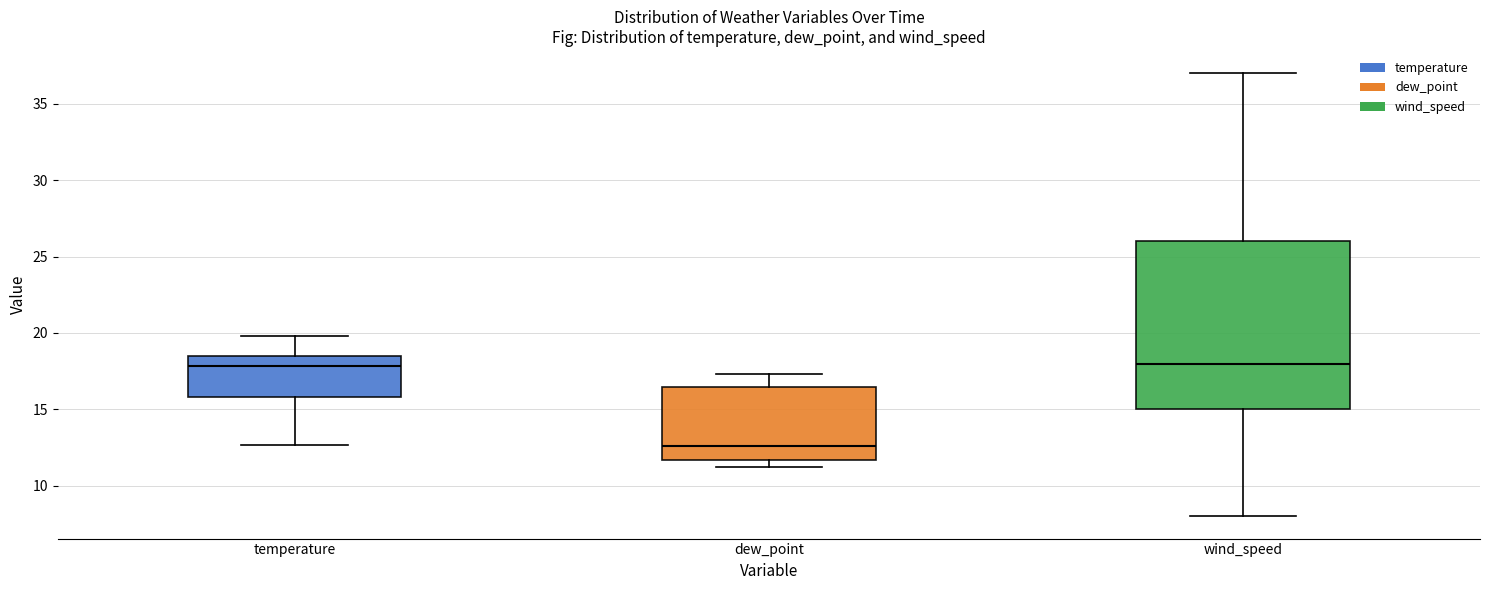

Where is the lower edge of the box for temperature on the y-axis? The values are not printed on the chart, so give them approximately, as read against the axis.

16.0